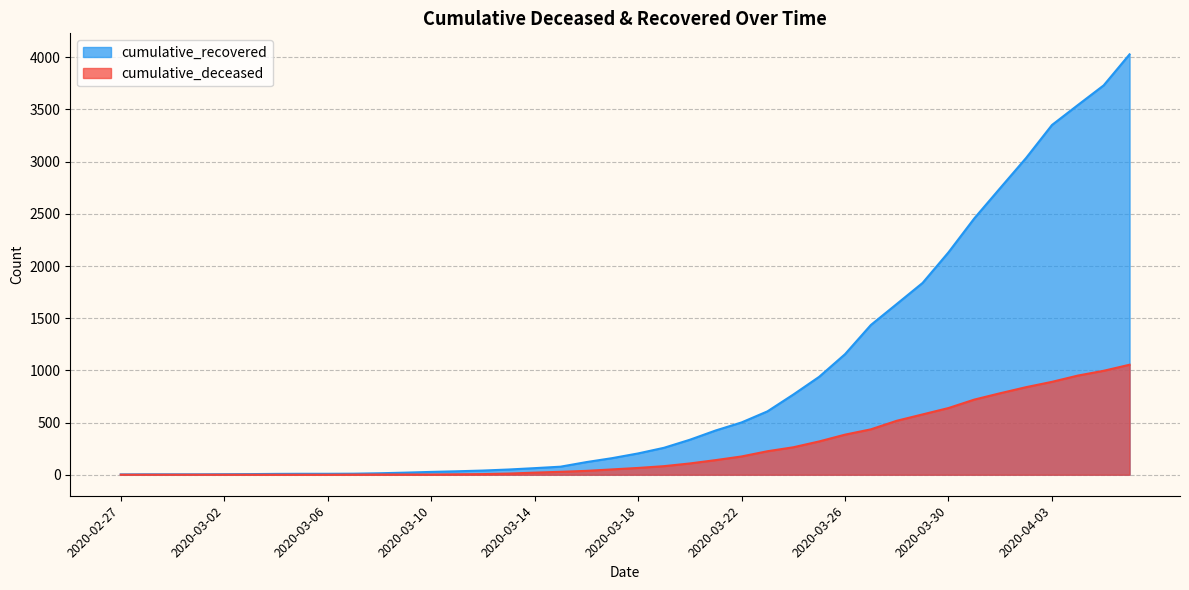

Rank the series by their average value, from lowest to highest.

cumulative_deceased, cumulative_recovered